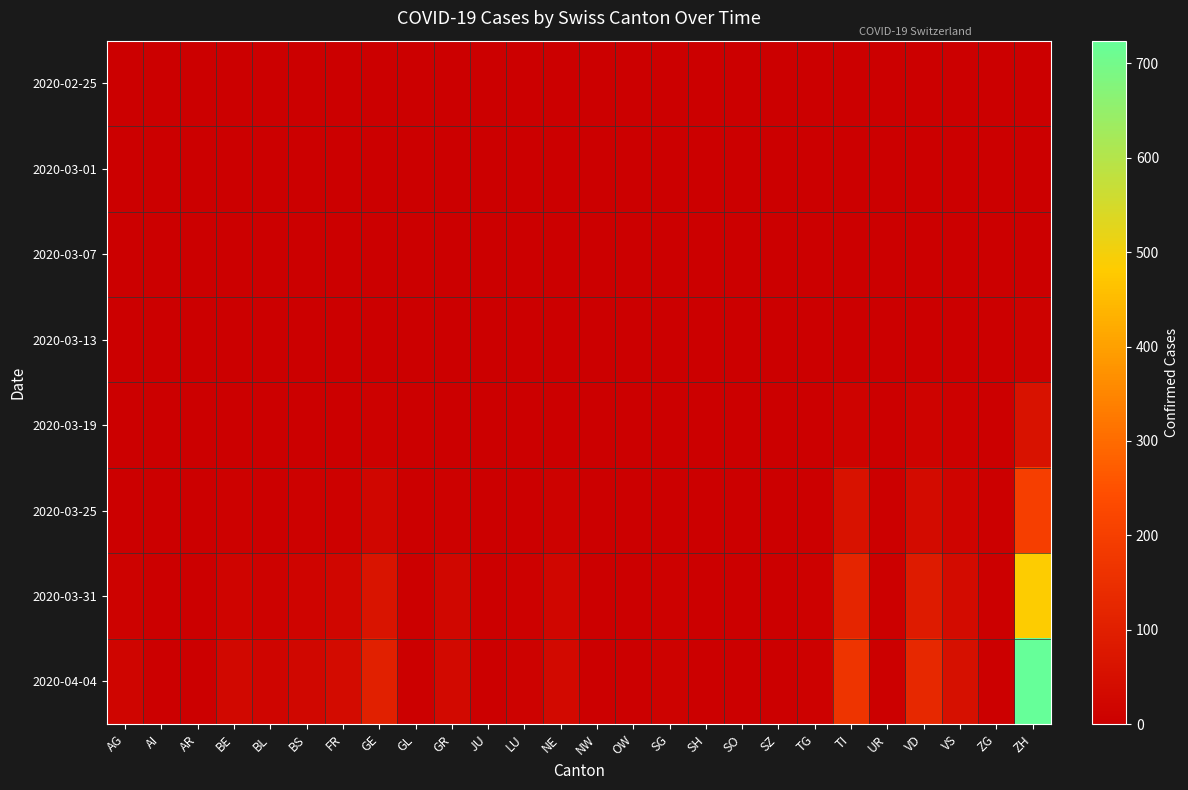

Between TI and SG, which is larger?

TI